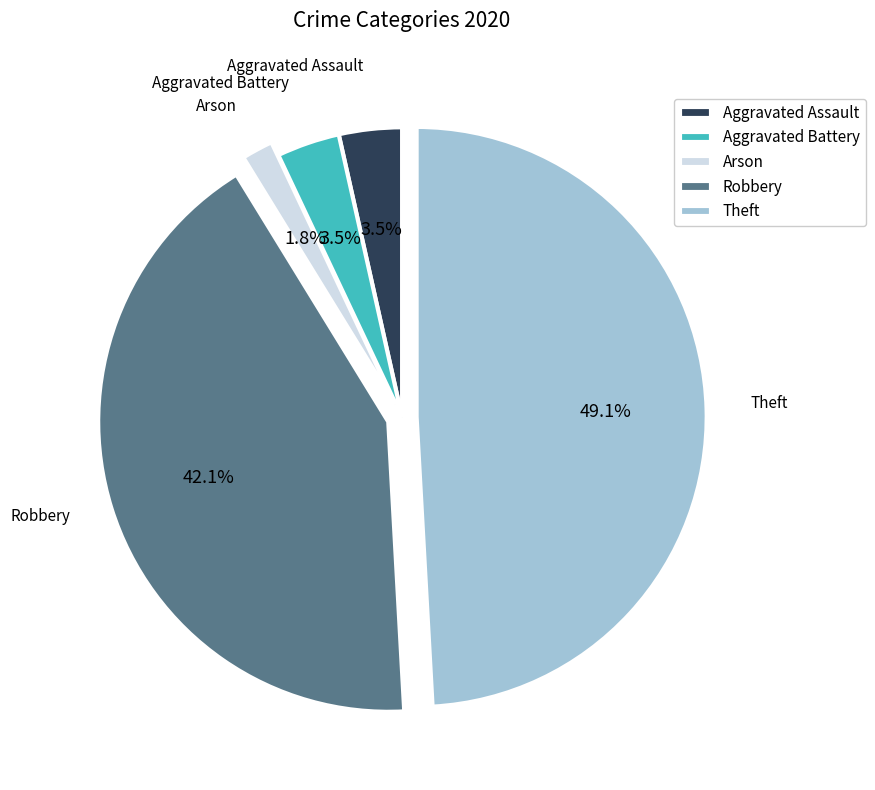

Which has a higher value, Arson or Theft?

Theft